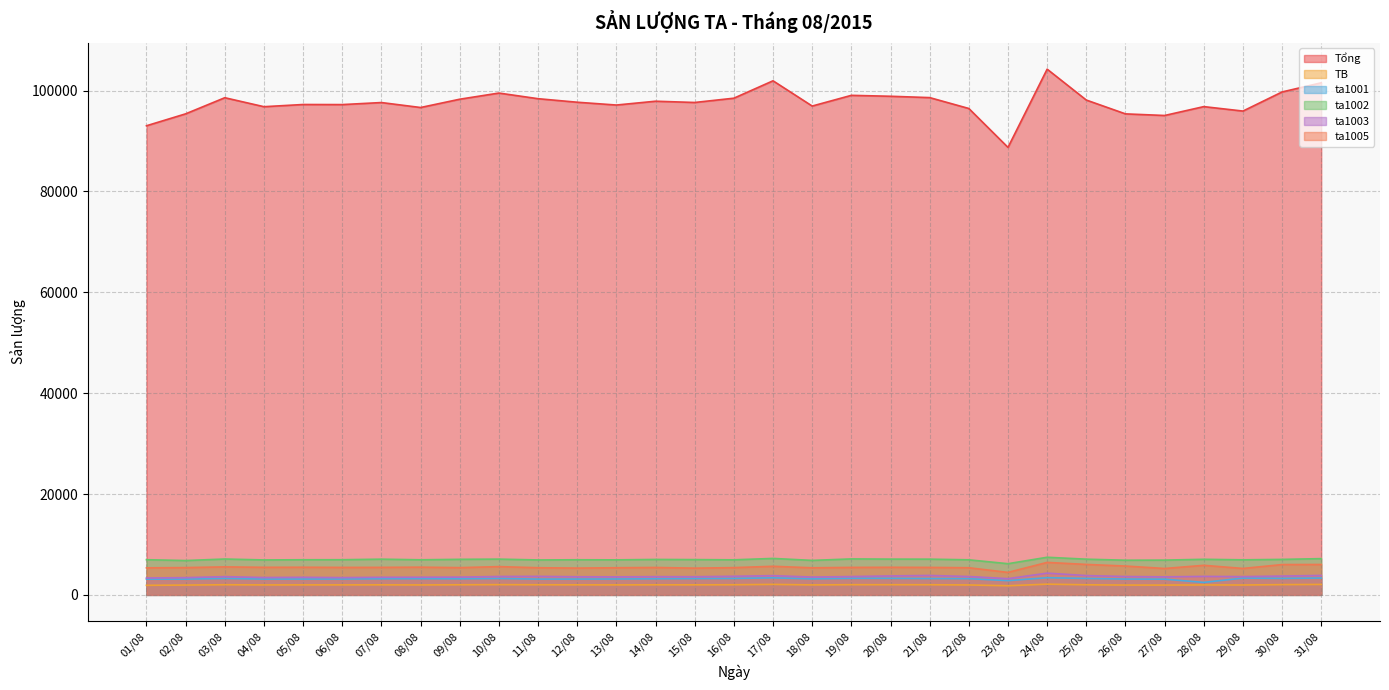

What is the spread (max minus min) of values at 19/08?

97038.3